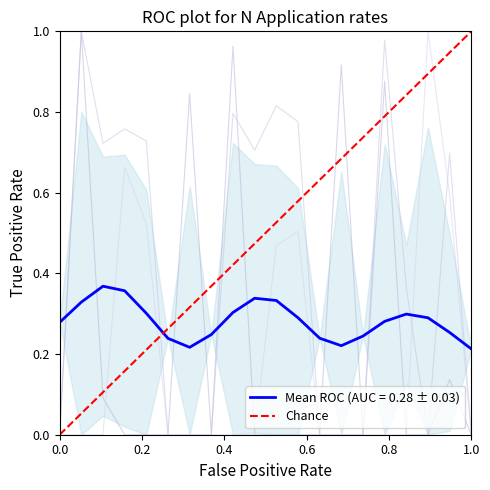

Is it true that the value at 0.2 is 2?

False